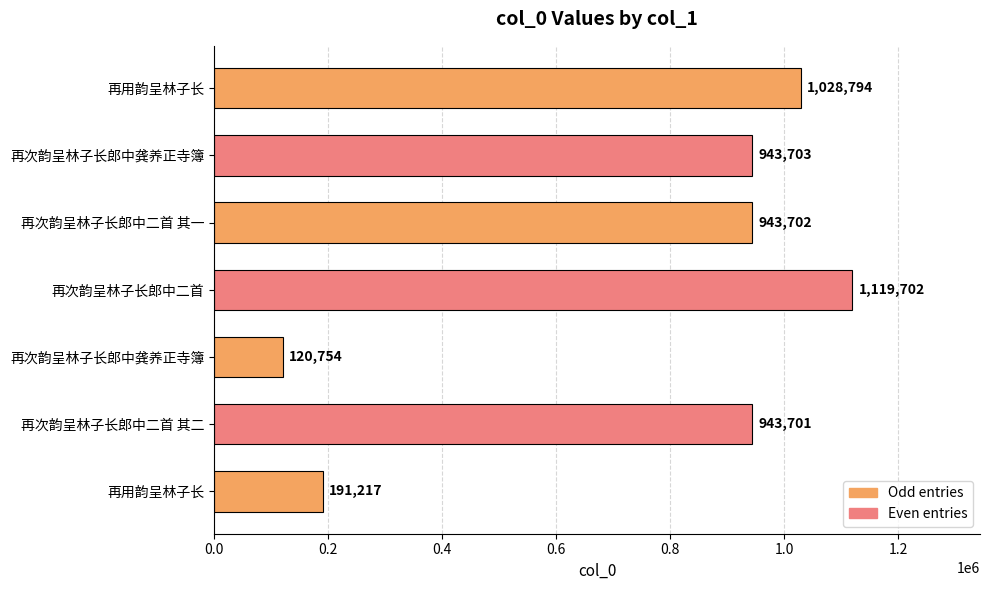

How many bars are there in total?

7